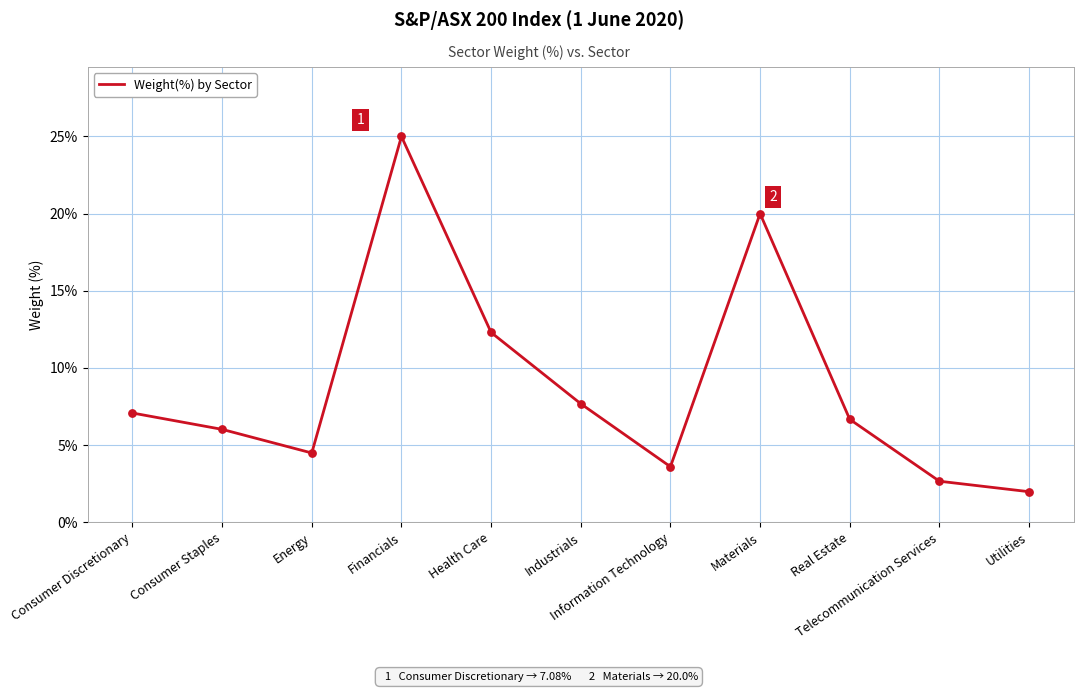

What is the change in value from Consumer Discretionary to Health Care?

+5.2